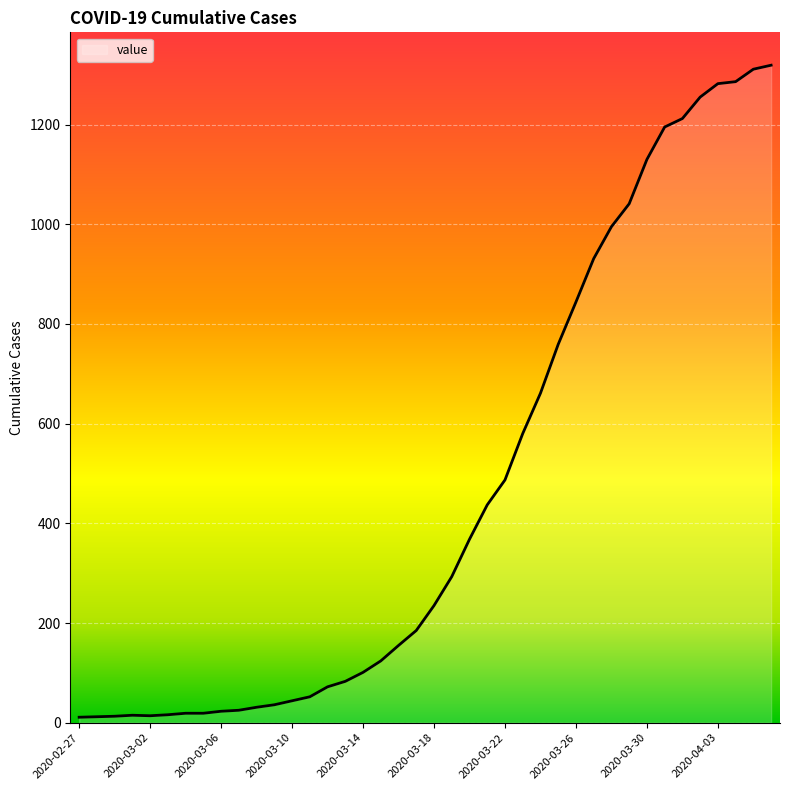

What is the greatest value displayed?

1319